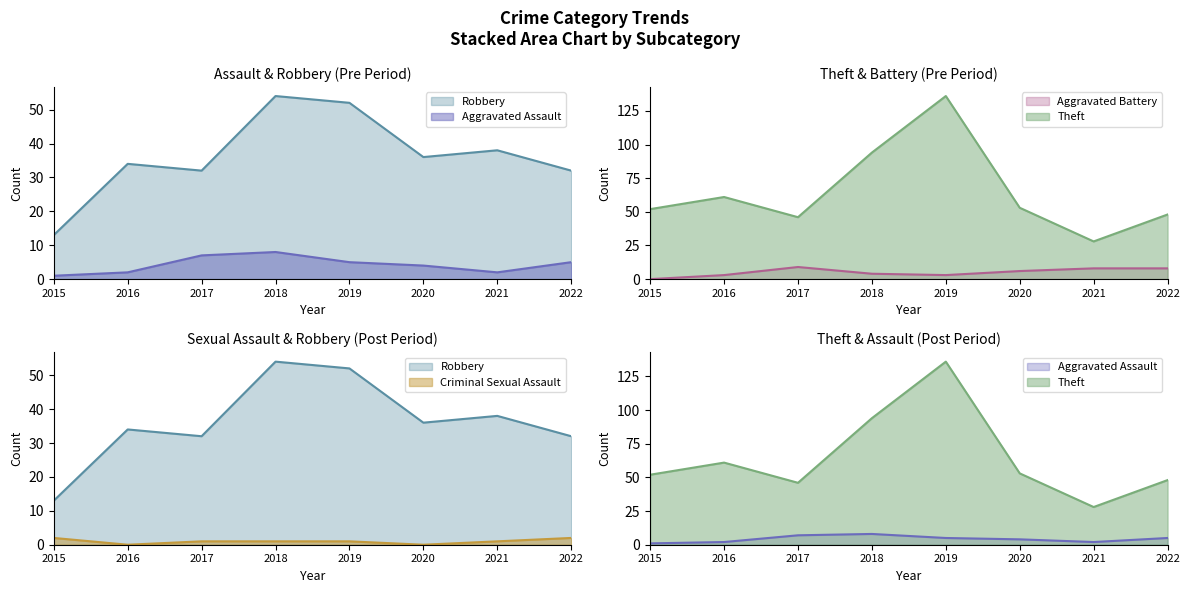

Which series has the largest total across all categories?

Theft